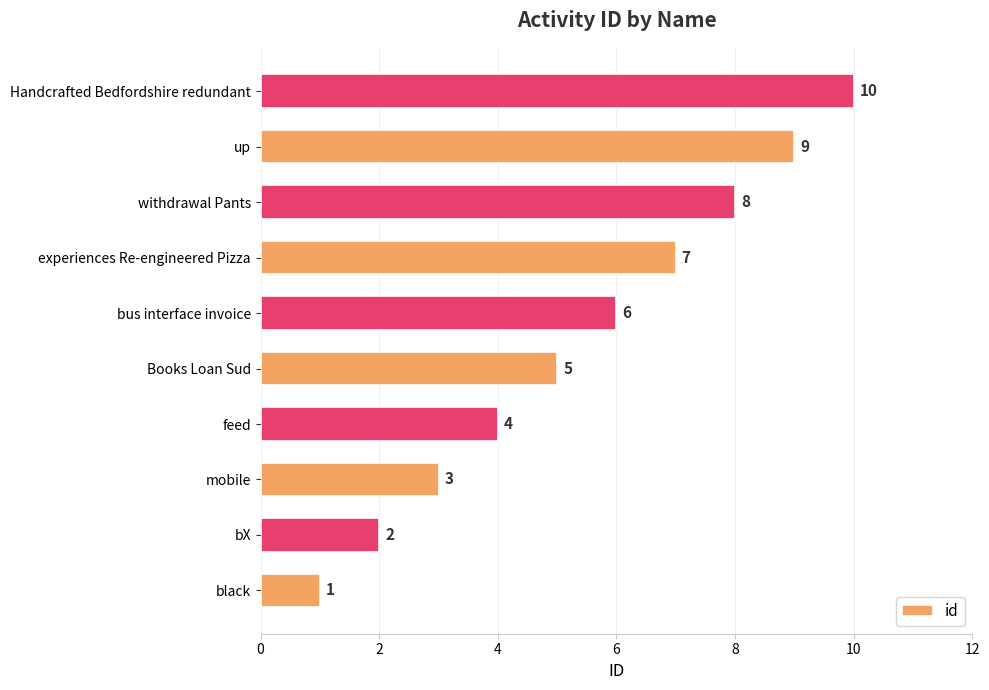

True or false: the data shows 2 at mobile.

False